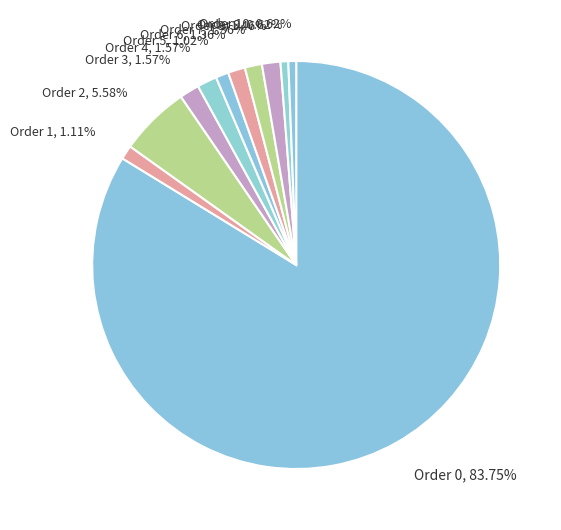

Does any single category account for the majority?

Yes